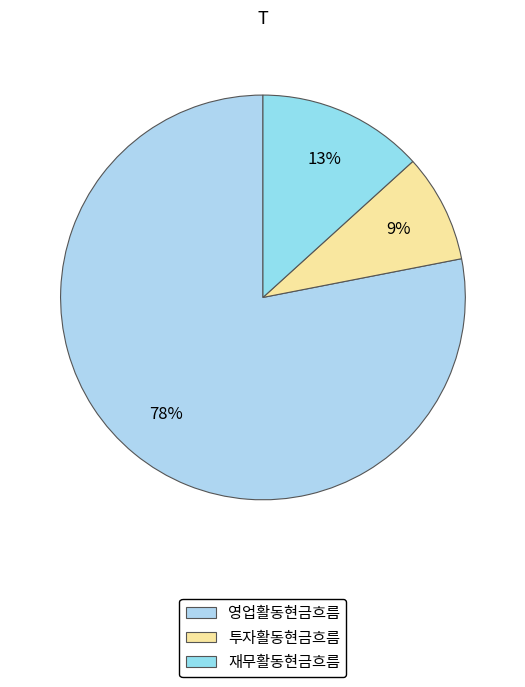

Rank the categories by value from lowest to highest.

투자활동현금흐름, 재무활동현금흐름, 영업활동현금흐름